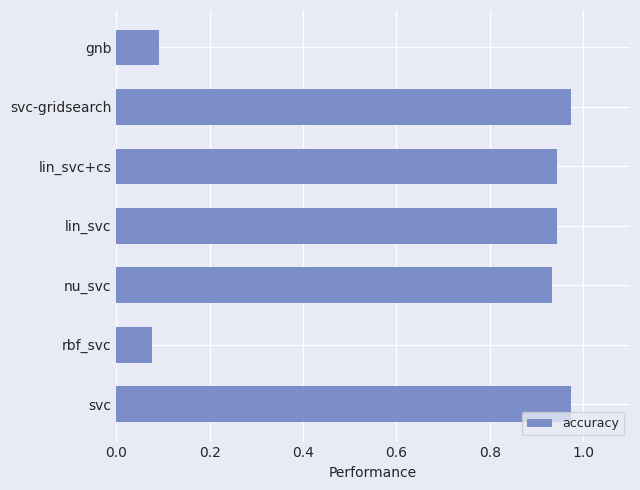

What is the average value?

0.7